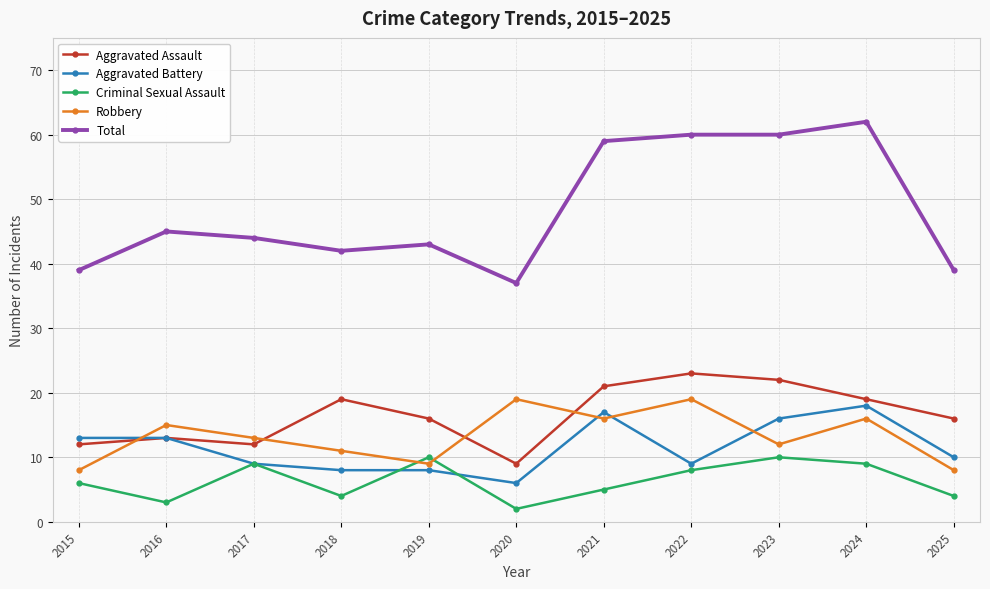

What is the spread (max minus min) of values at 2019?

35